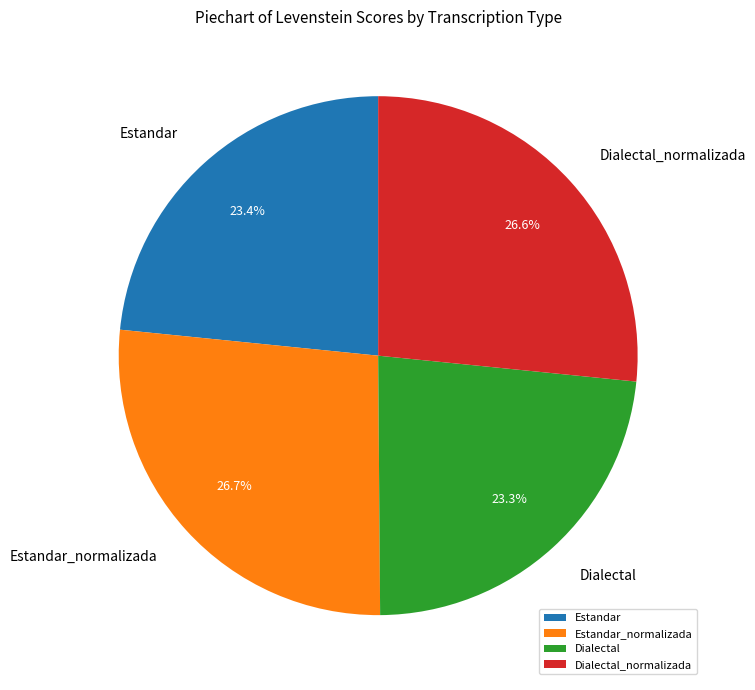

What is the total percentage of Dialectal_normalizada and Dialectal?

49.9%